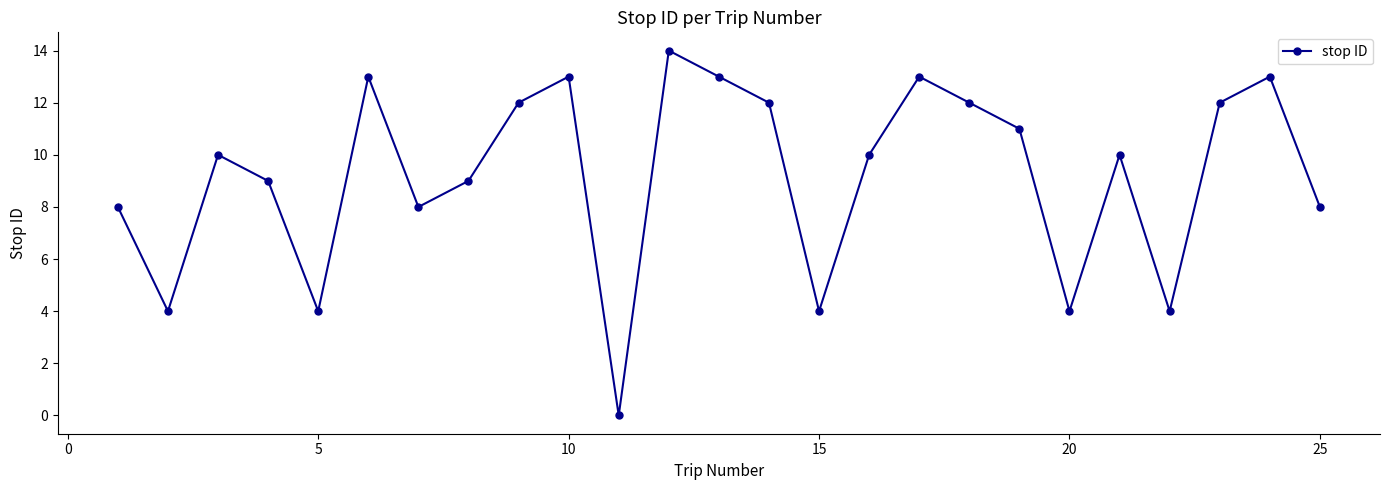

What is the sum of all values?

230